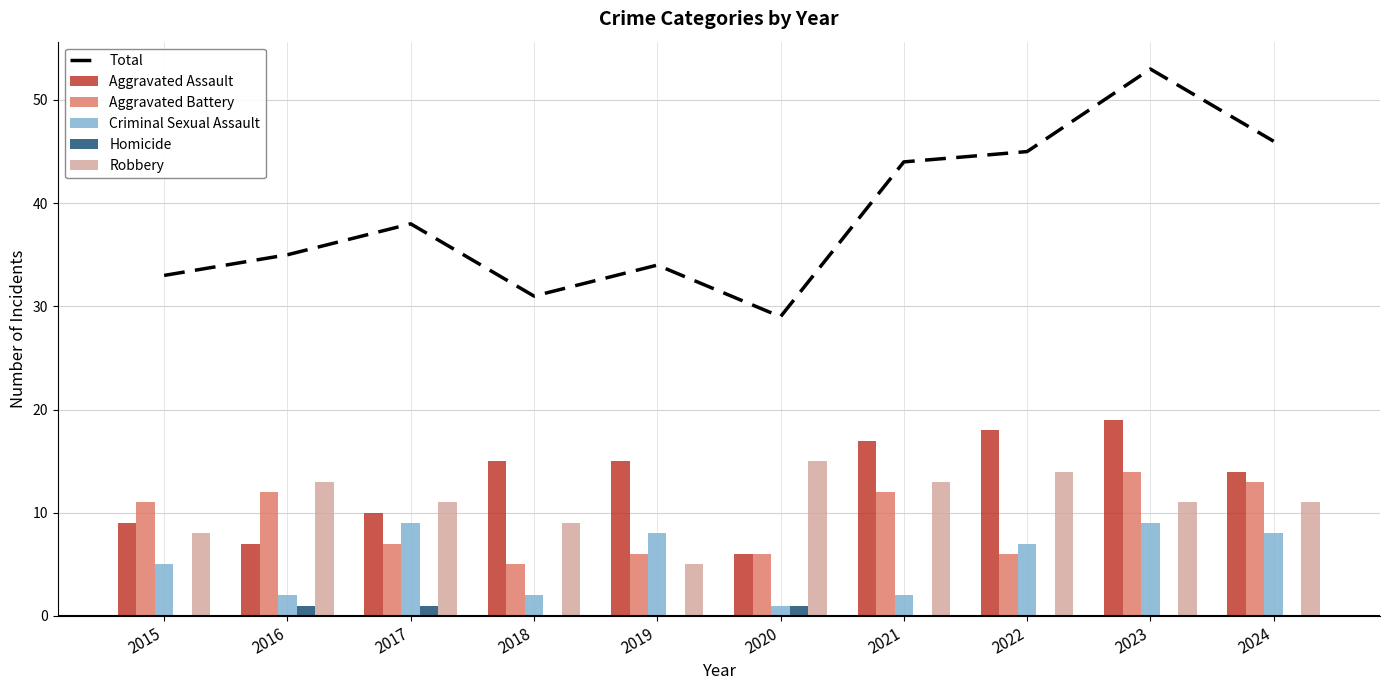

Reading right to left, what are all the values shown in this chart?

Total: 2024=46	2023=53	2022=45	2021=44	2020=29	2019=34	2018=31	2017=38	2016=35	2015=33
Aggravated Assault: 2024=14	2023=19	2022=18	2021=17	2020=6	2019=15	2018=15	2017=10	2016=7	2015=9
Aggravated Battery: 2024=13	2023=14	2022=6	2021=12	2020=6	2019=6	2018=5	2017=7	2016=12	2015=11
Criminal Sexual Assault: 2024=8	2023=9	2022=7	2021=2	2020=1	2019=8	2018=2	2017=9	2016=2	2015=5
Homicide: 2024=0	2023=0	2022=0	2021=0	2020=1	2019=0	2018=0	2017=1	2016=1	2015=0
Robbery: 2024=11	2023=11	2022=14	2021=13	2020=15	2019=5	2018=9	2017=11	2016=13	2015=8